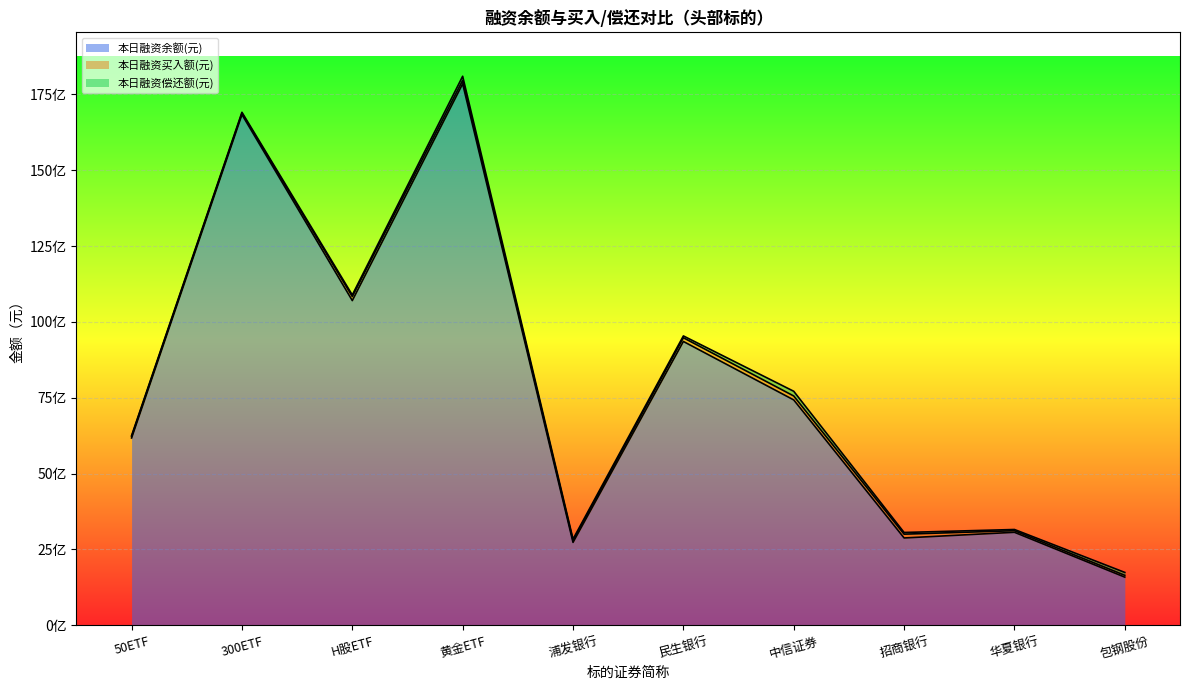

True or false: 本日融资余额(元) has more than 2 interior local peaks.

True